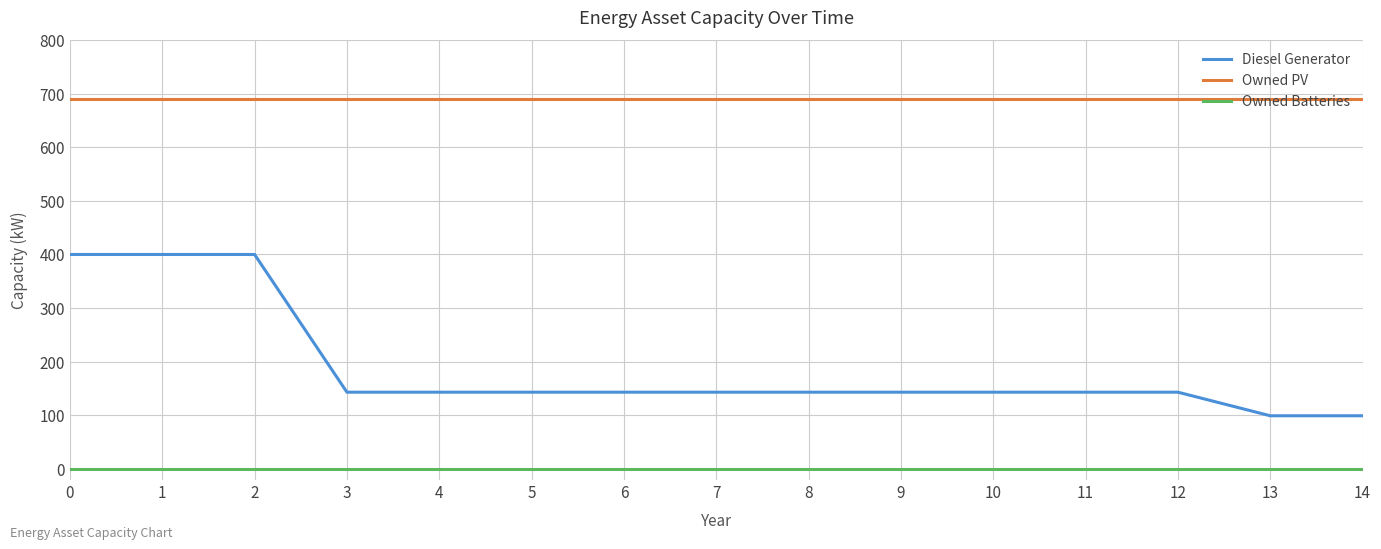

Count the number of categories in the chart.

15